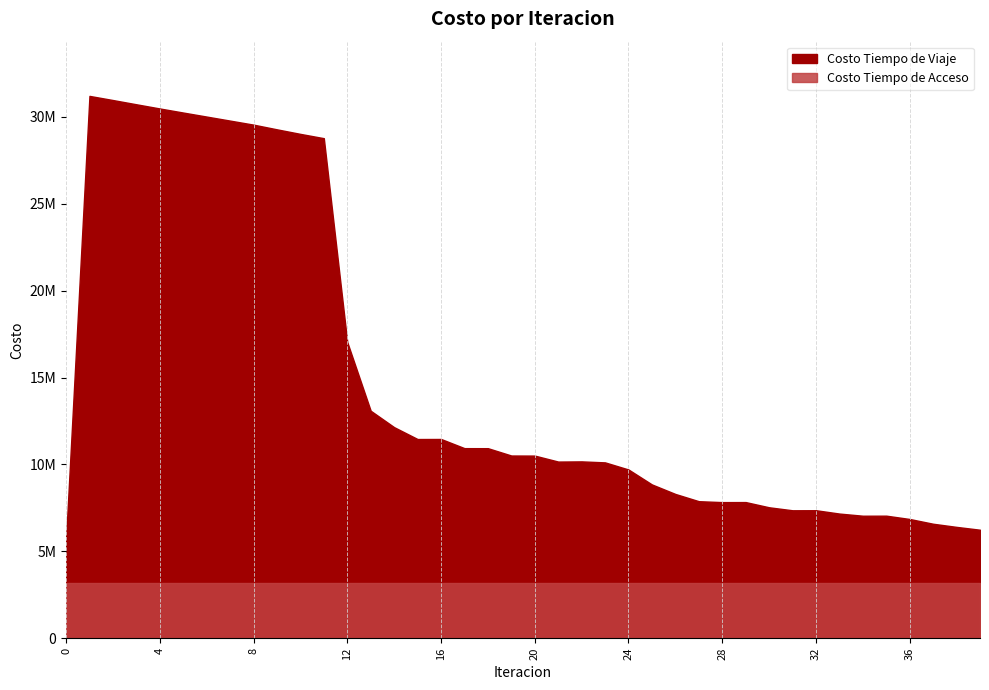

True or false: Costo Tiempo de Acceso and Costo Tiempo de Viaje intersect in this chart.

False